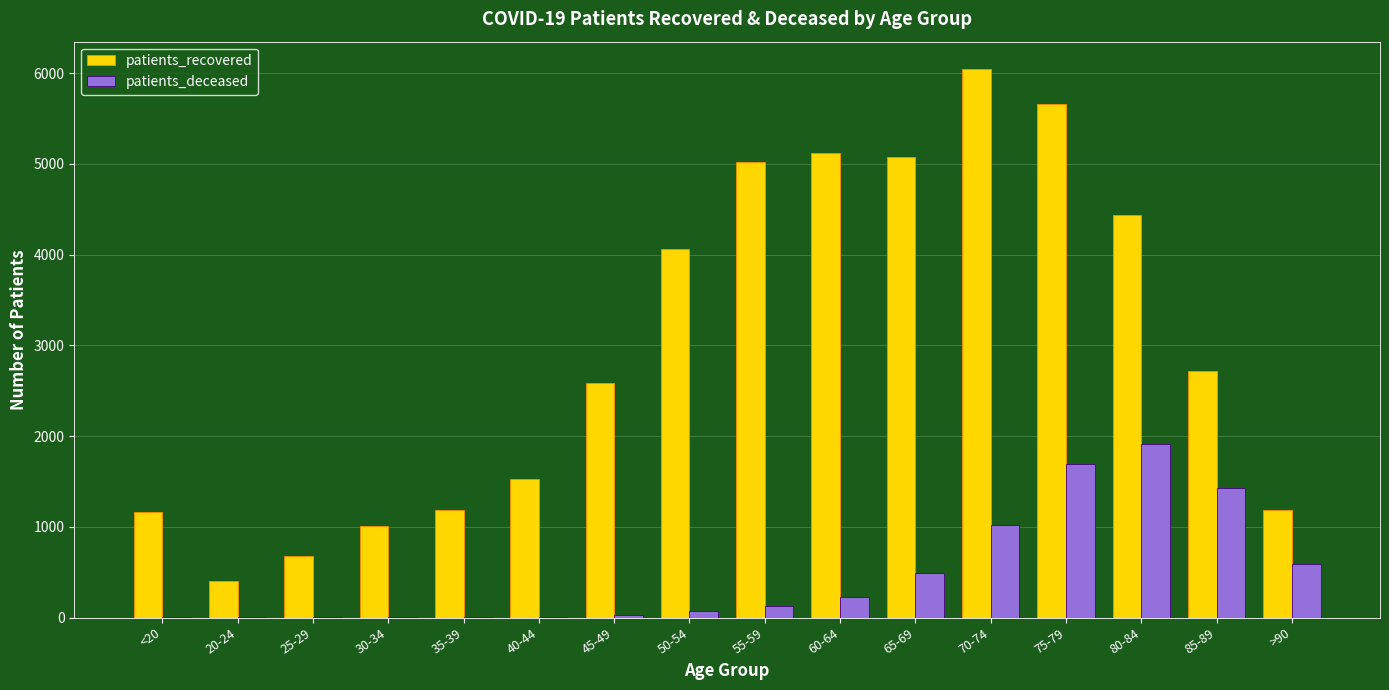

Which category has the highest value across all series?

70-74